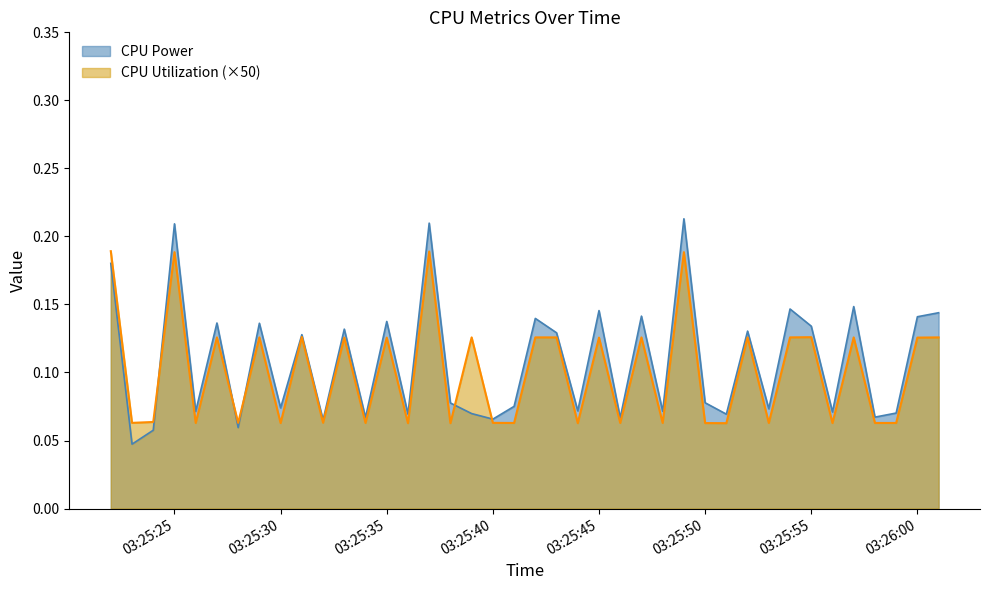

How many categories are shown in the chart?

40